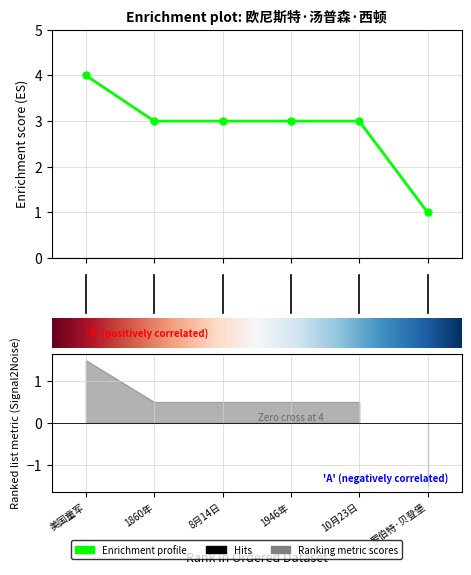

What is the average value?

3